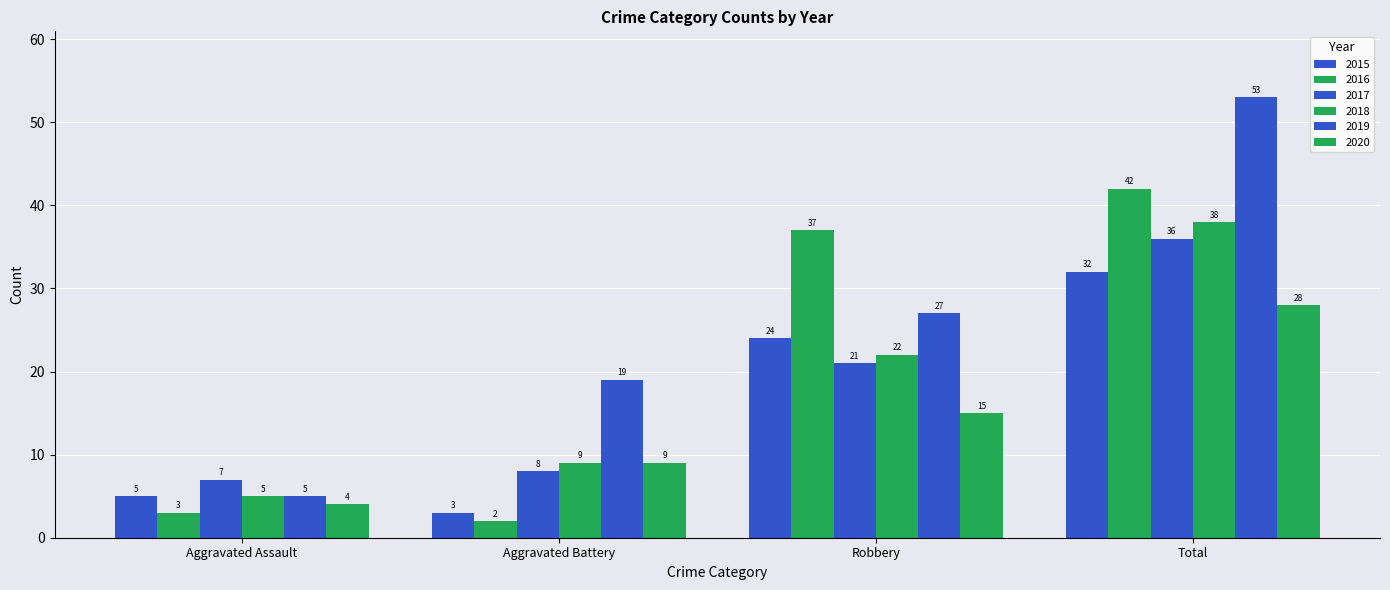

How many bars are there in each group?

6